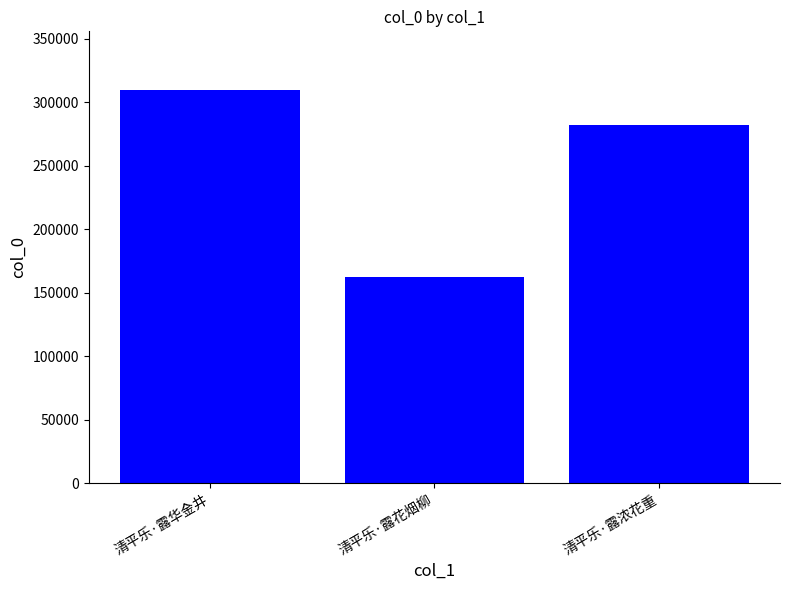

What is the greatest value displayed?

309343